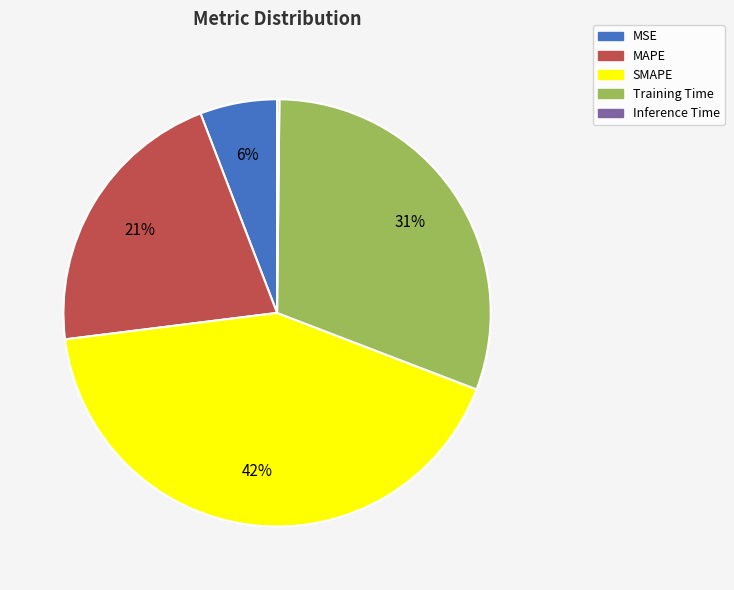

Is it true that MAPE is 32% of the pie?

False